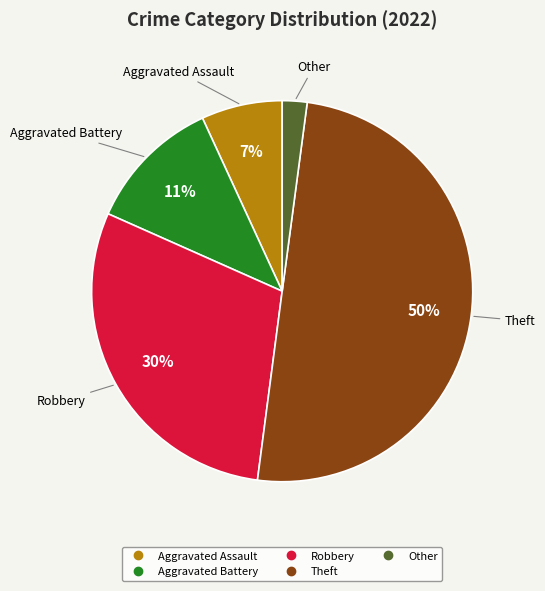

To the nearest percent, what is the average slice percentage?

20%